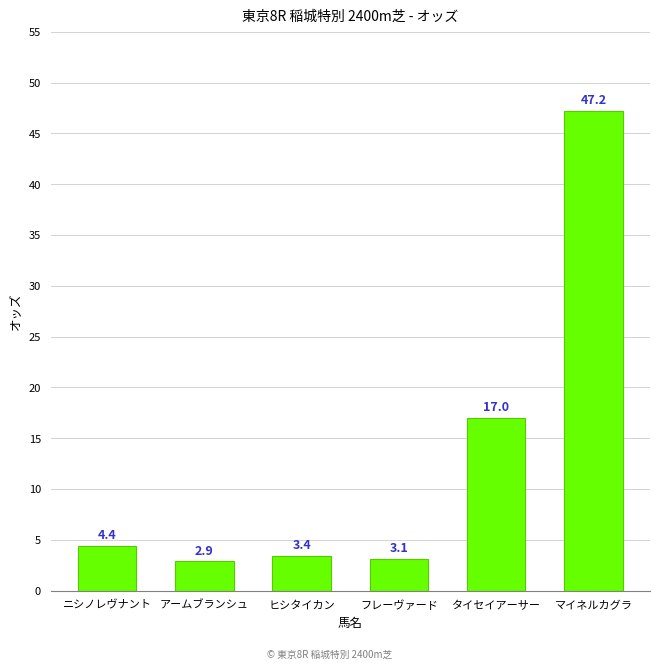

What is the minimum value shown in the chart?

2.9